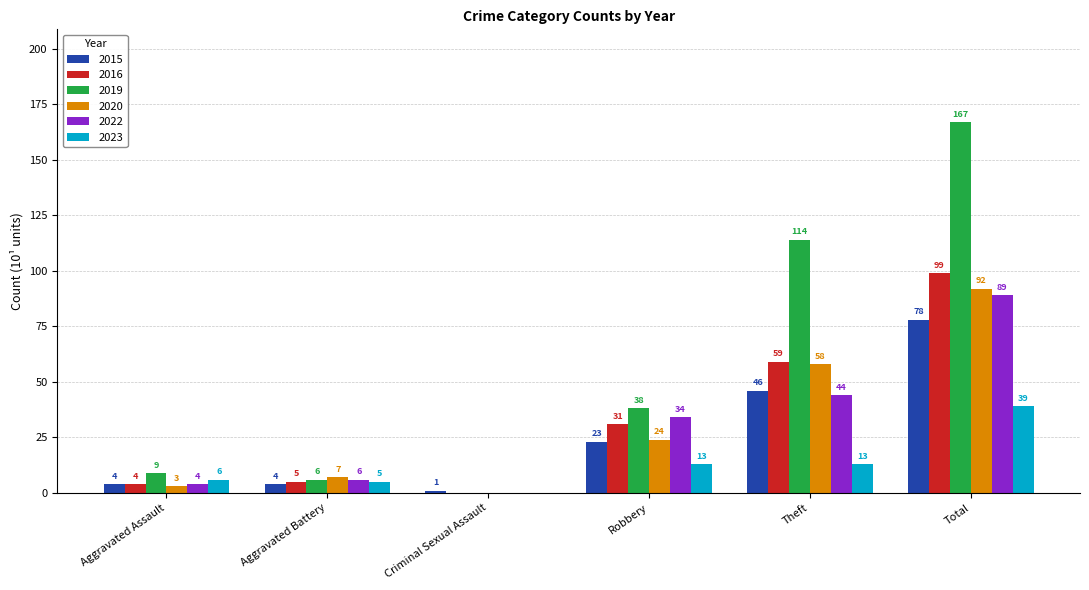

Which series changed the most between Robbery and Total?

2019